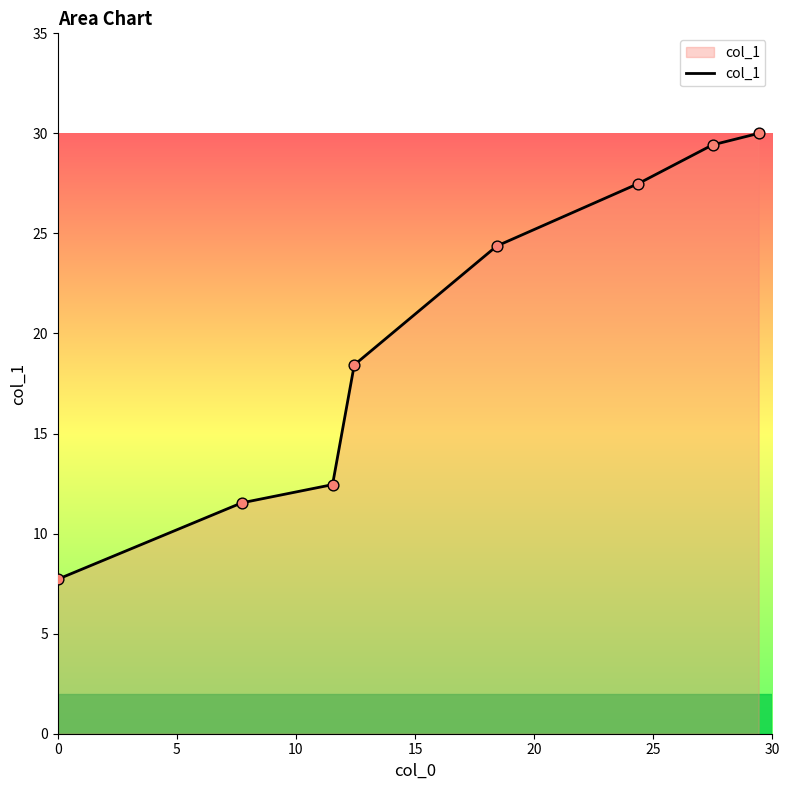

True or false: there are more than 1 points higher than both neighbors.

False